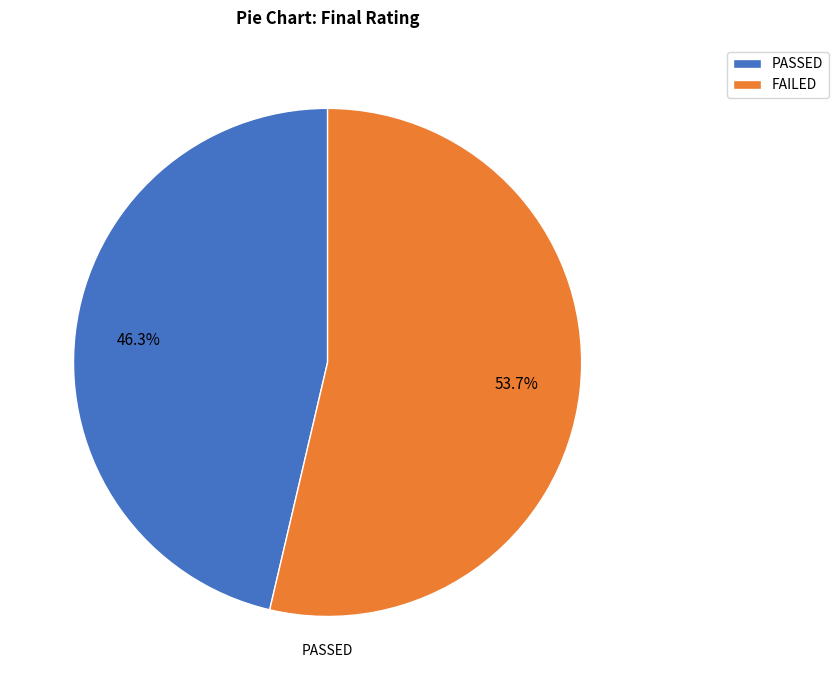

What is the largest slice in the pie chart?

FAILED